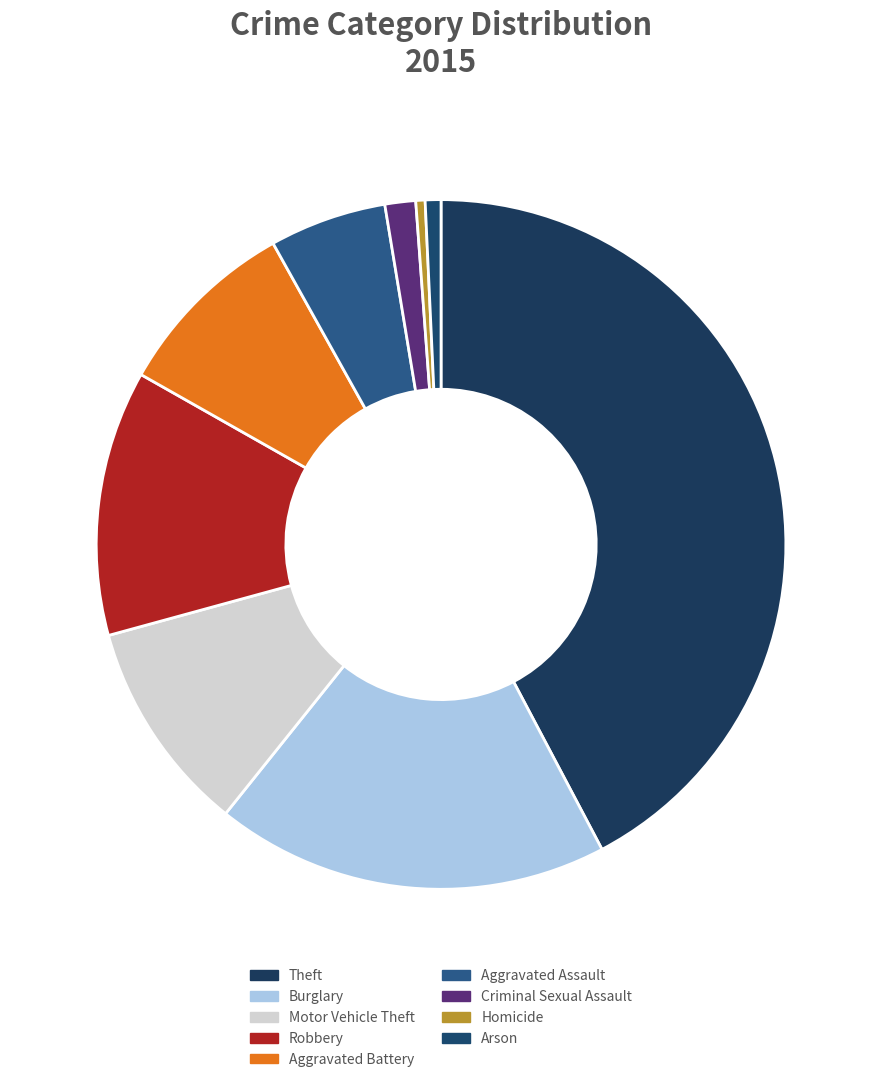

What is the change in value from Homicide to Arson?

+9